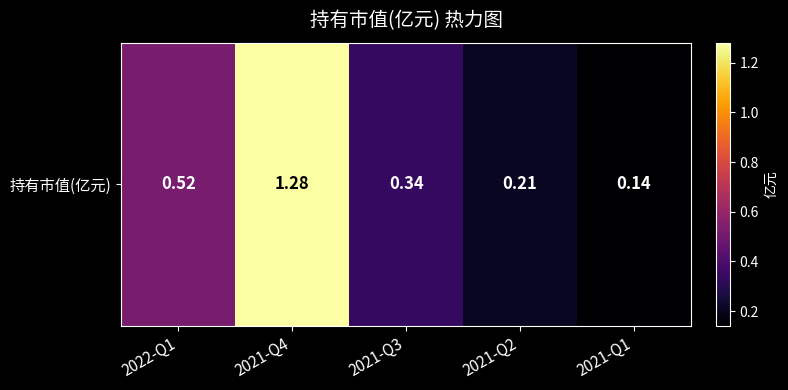

Reading left to right, what are all the values shown in this chart?

2022-Q1=0.5	2021-Q4=1.3	2021-Q3=0.3	2021-Q2=0.2	2021-Q1=0.1